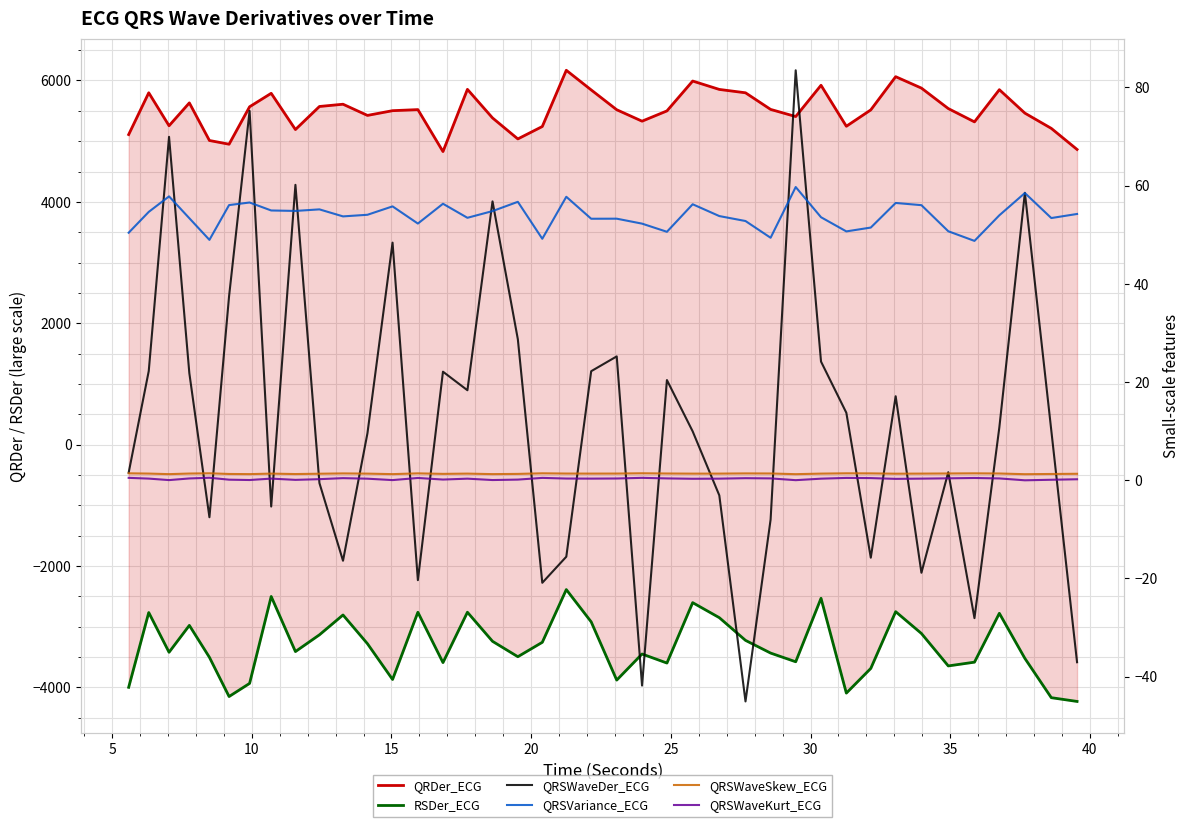

What is the difference between the maximum and minimum values in the QRDer_ECG series?

1339.2